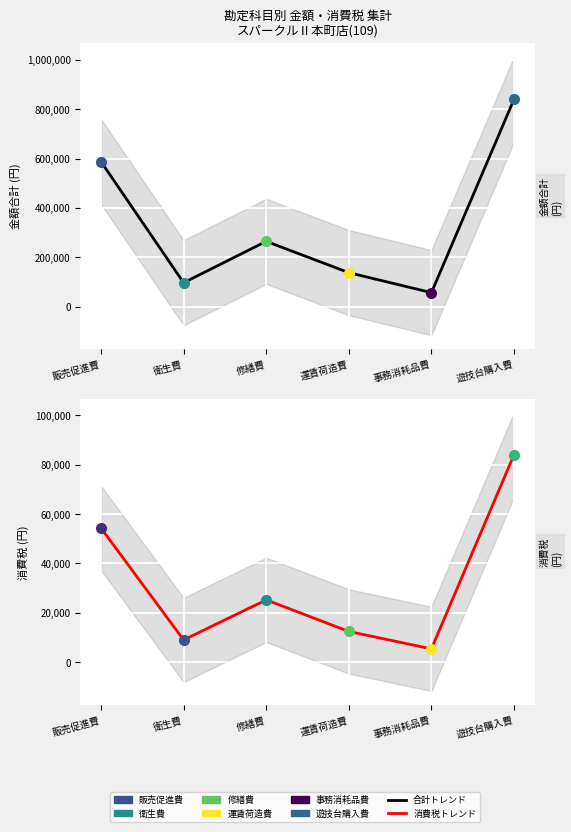

Is it true that 消費税トレンド equals 83980 at 遊技台購入費?

True